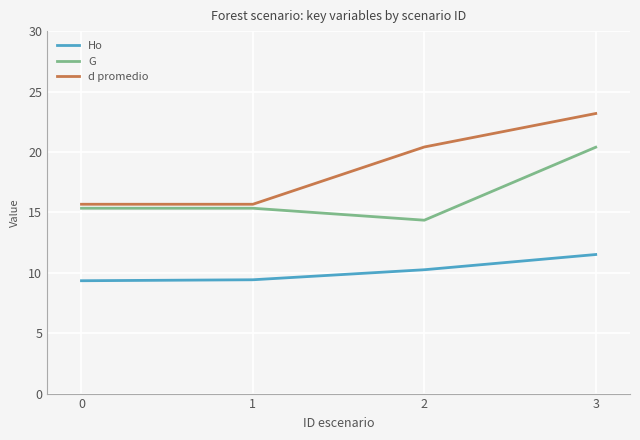

True or false: d promedio and G cross at least once.

False